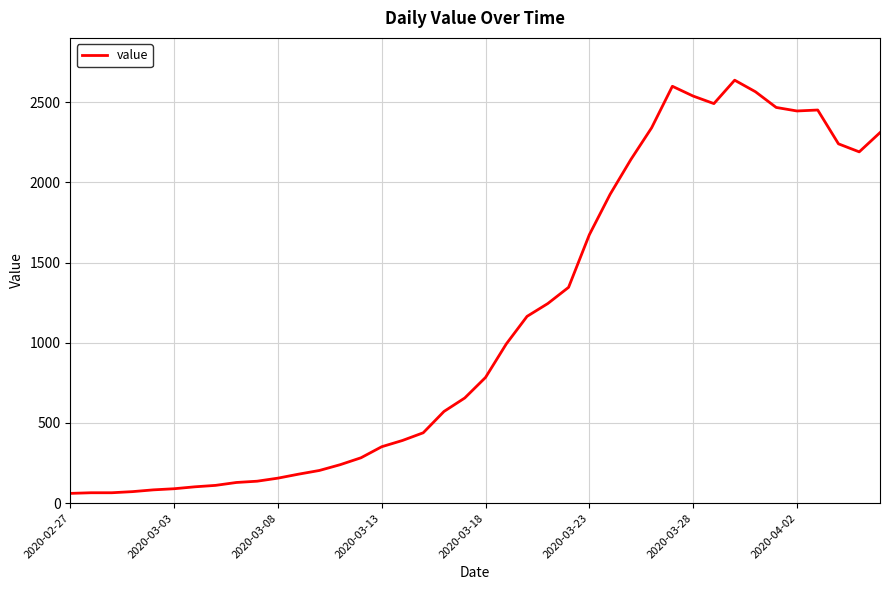

What is the difference between the maximum and minimum values?

2577